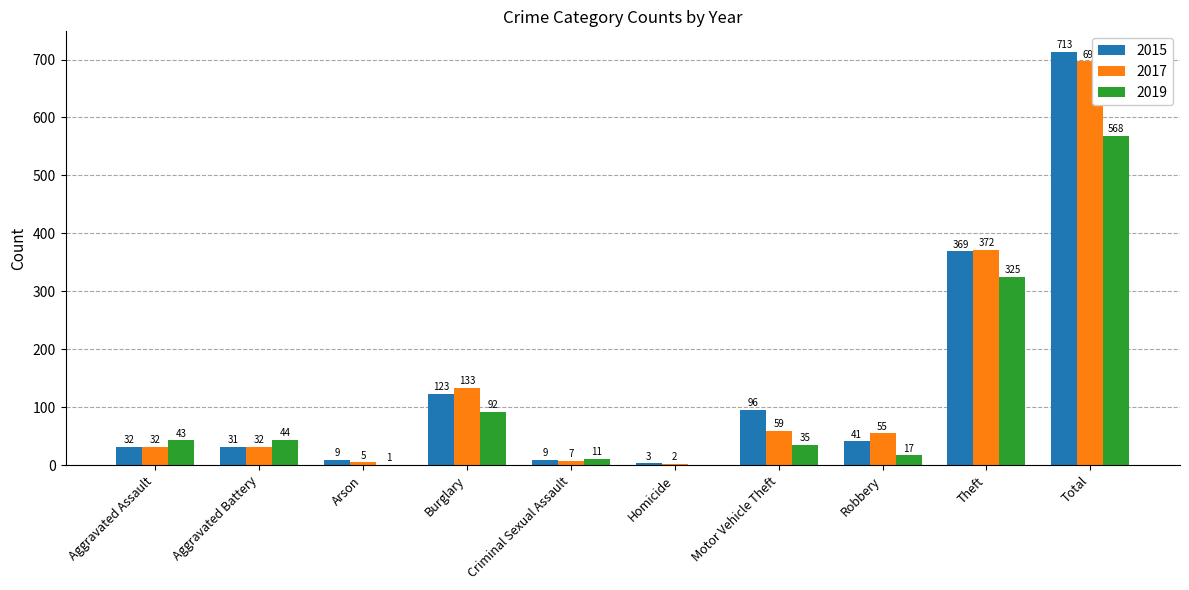

At which label does 2015 first exceed 41?

Burglary